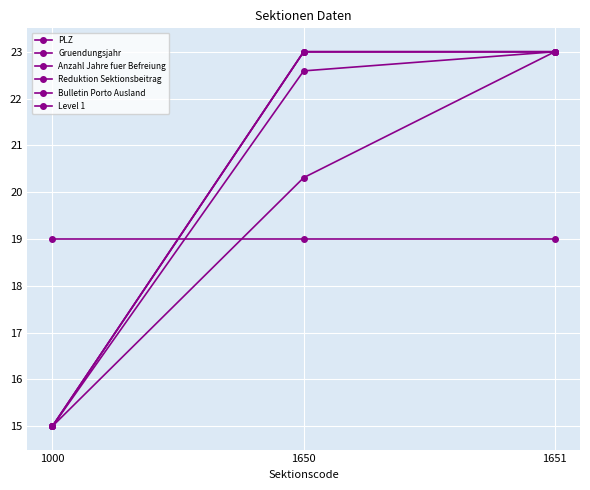

Which series has the widest spread of values?

PLZ